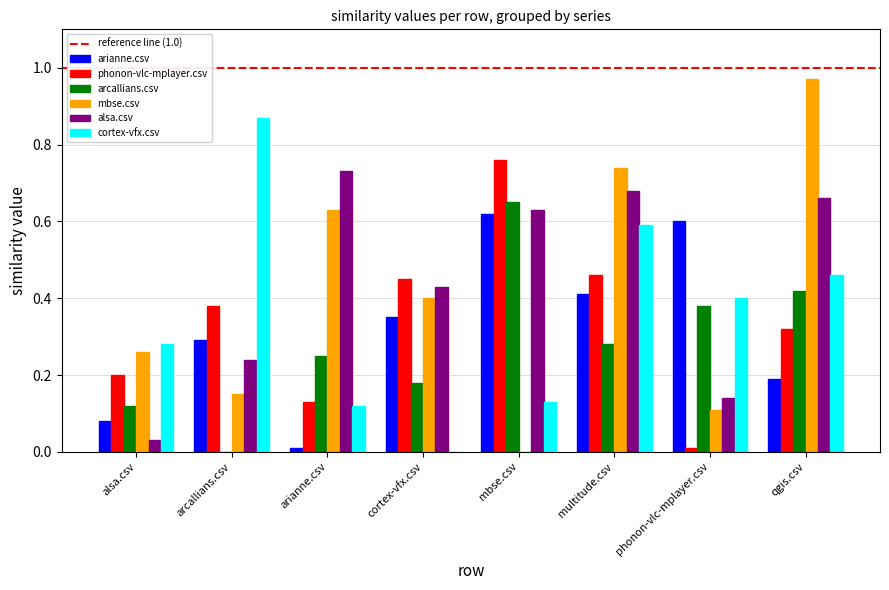

How many groups of bars are there?

8